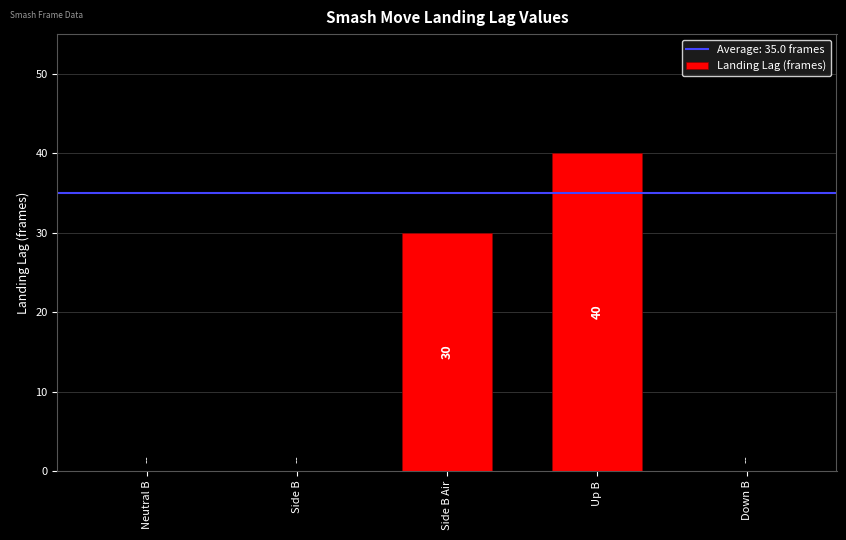

Reading left to right, transcribe all the data shown in this chart.

0	0	30	40	0